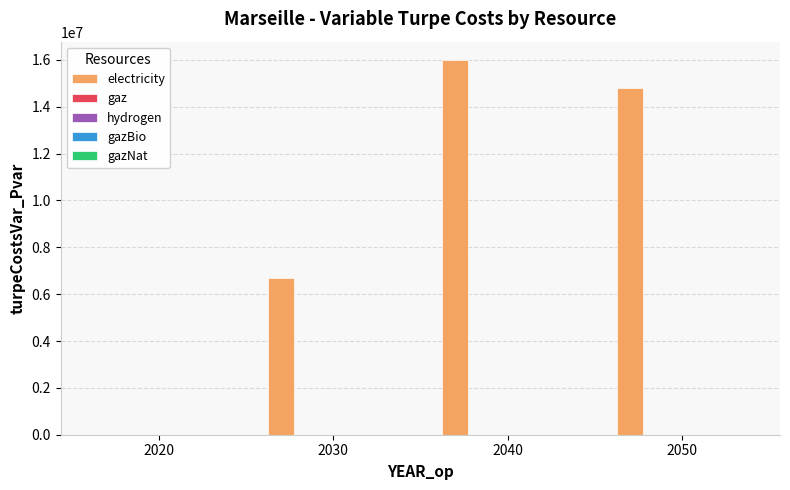

What is the sum of all values?

37457868.5